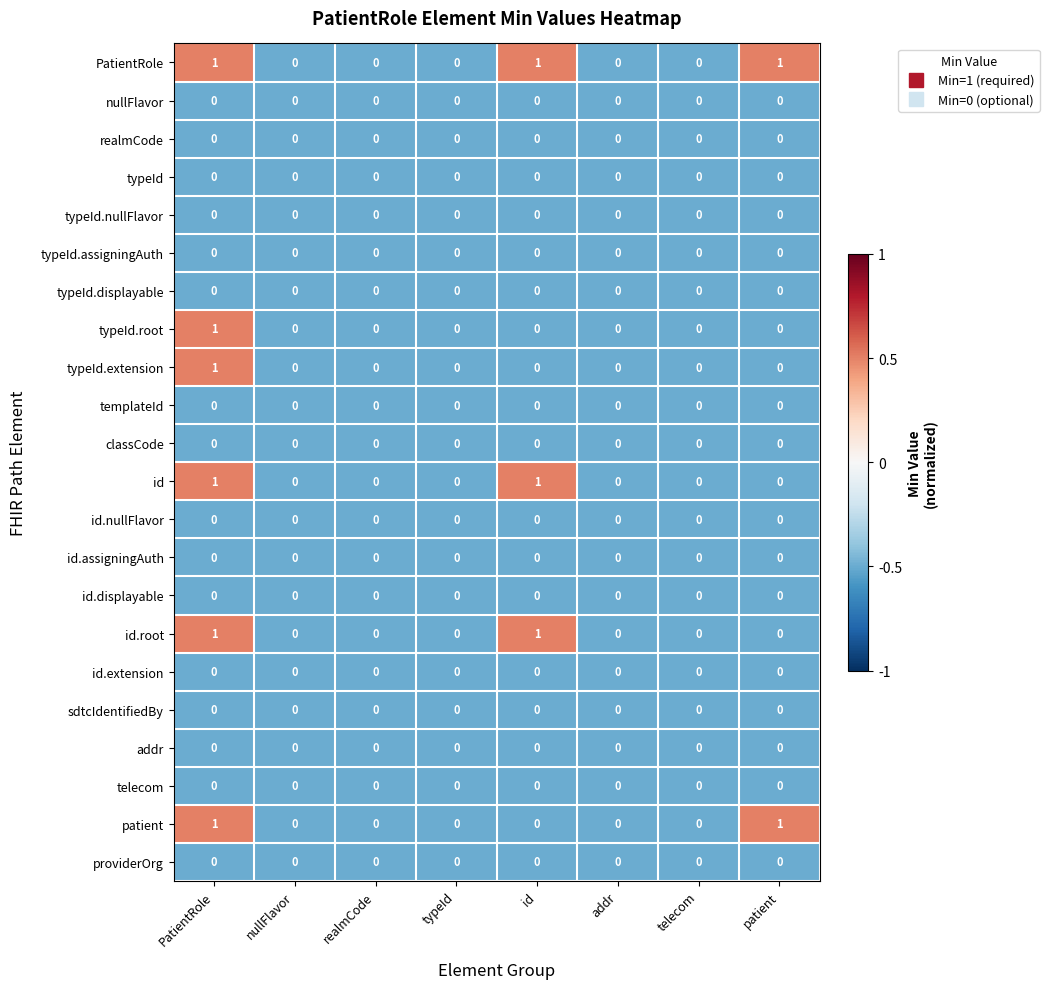

Which series has the largest total across all categories?

PatientRole